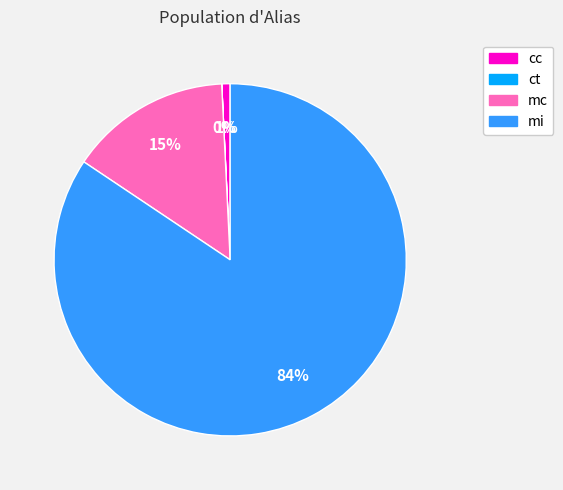

Is it true that mc is 15% of the pie?

True